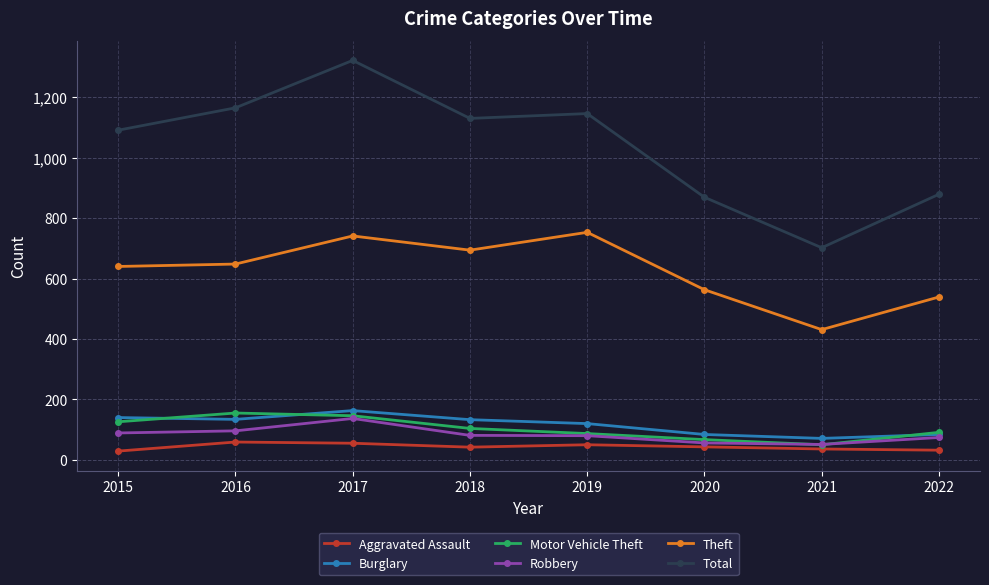

What is the total value across all series at 2020?

1682